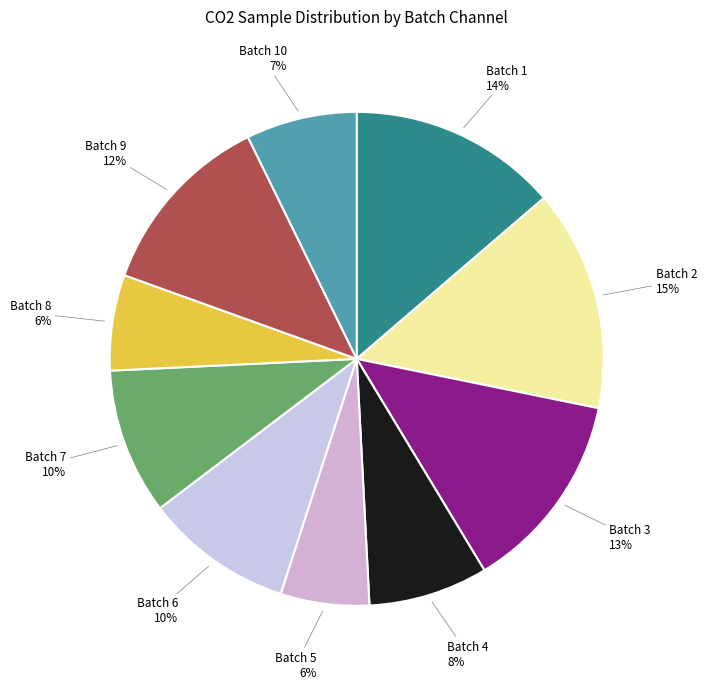

How many segments does this pie chart have?

10